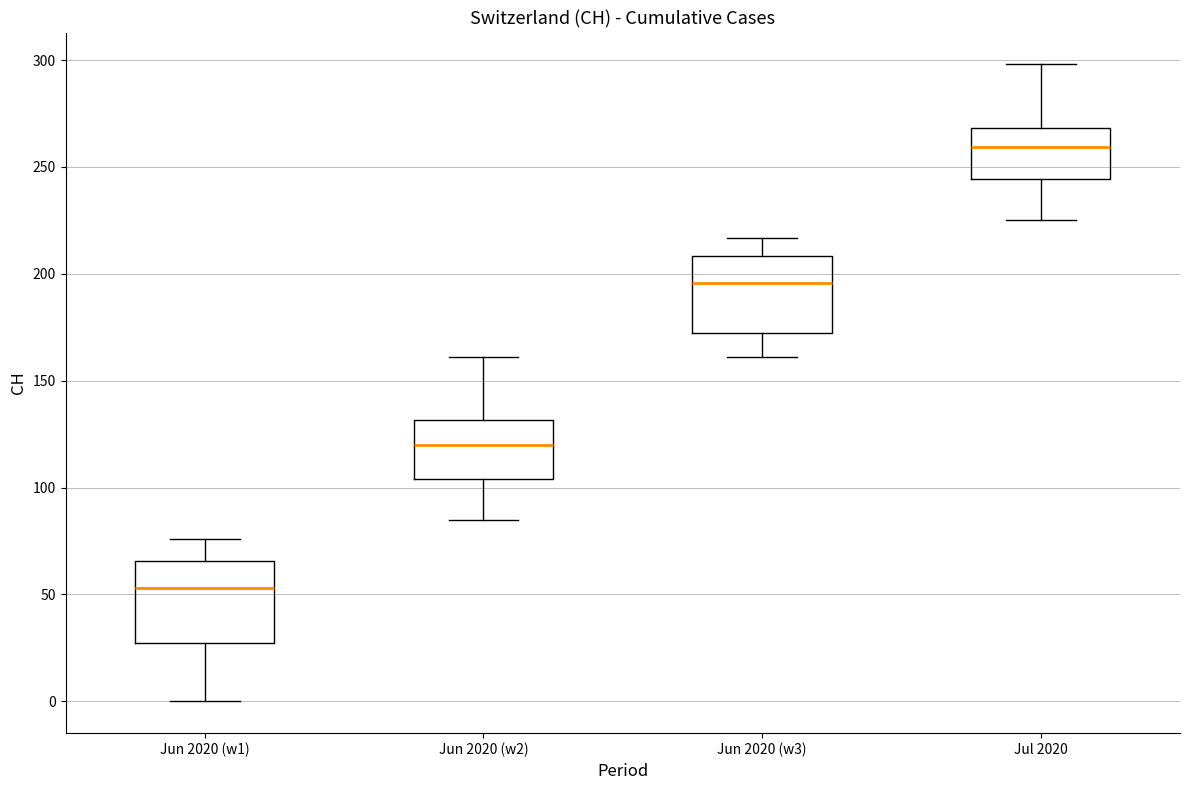

Which box's median line is the lowest?

Jun 2020 (w1)